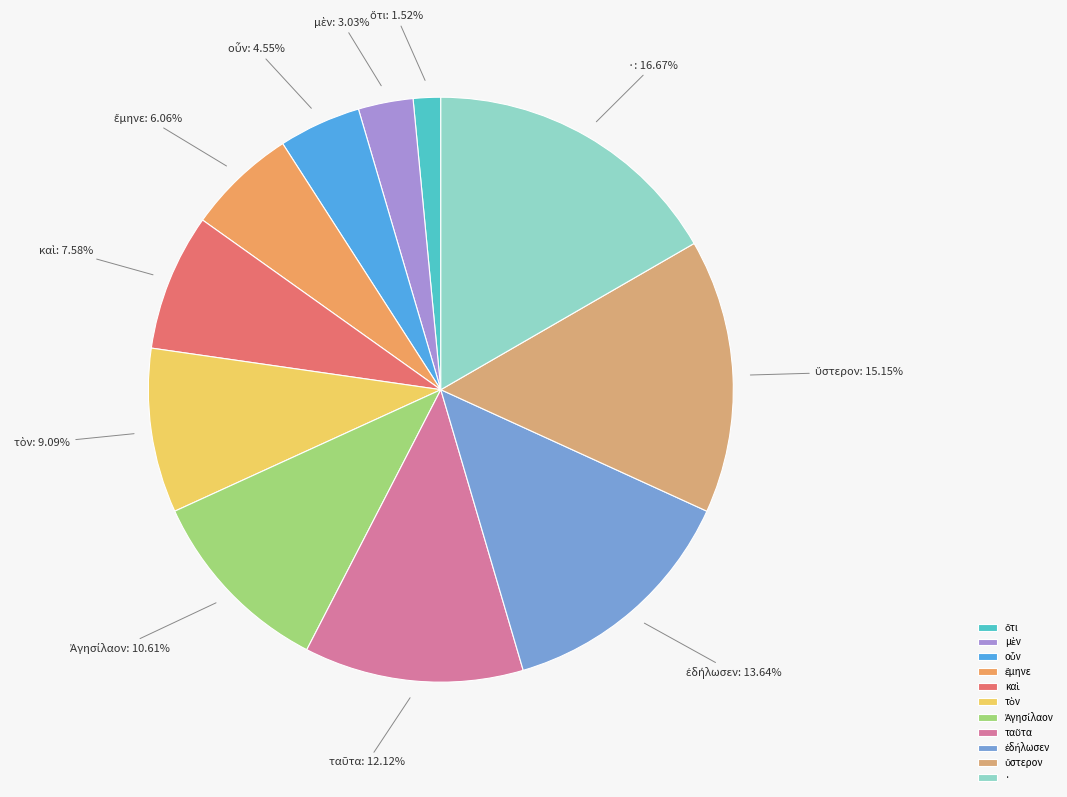

Is there a majority slice in this chart?

No